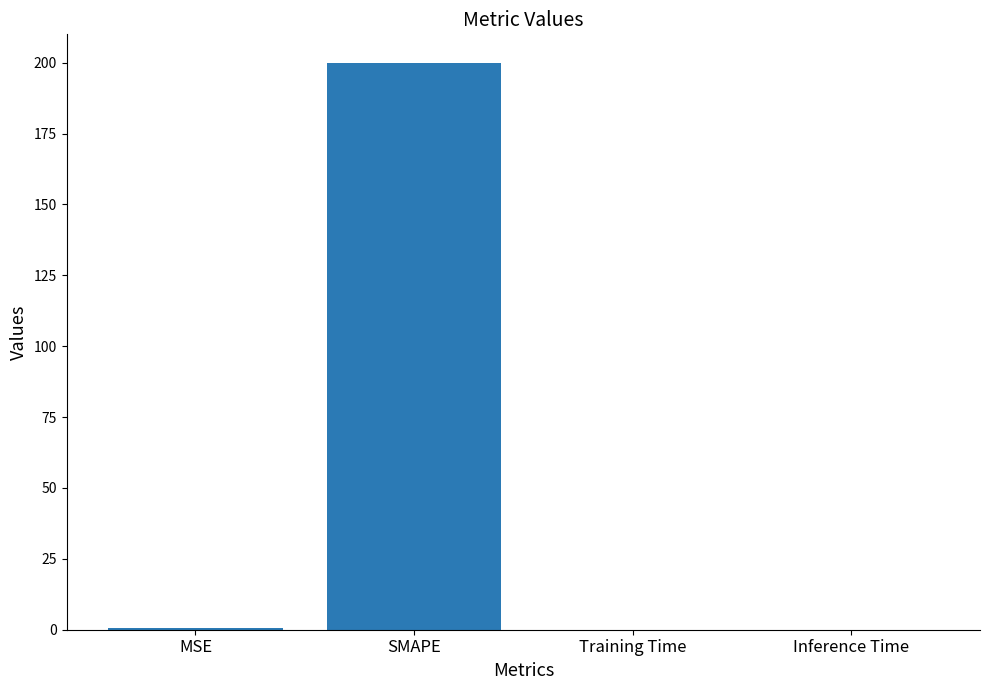

What is the sum of all values?

200.5